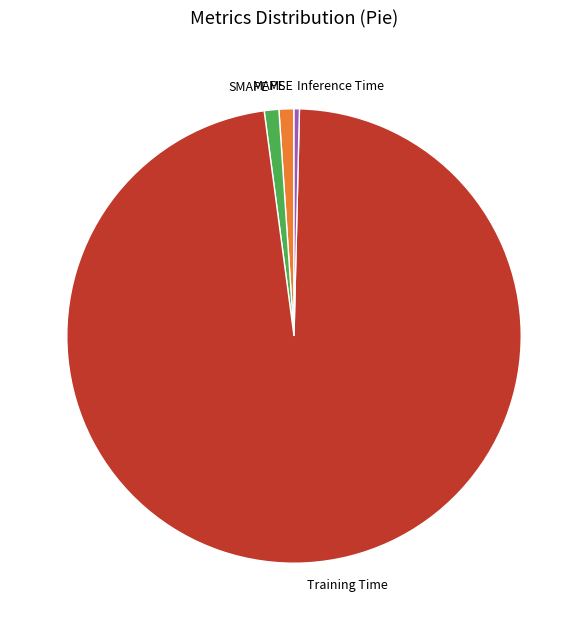

The MAPE slice represents 11% of the pie. True or false?

False